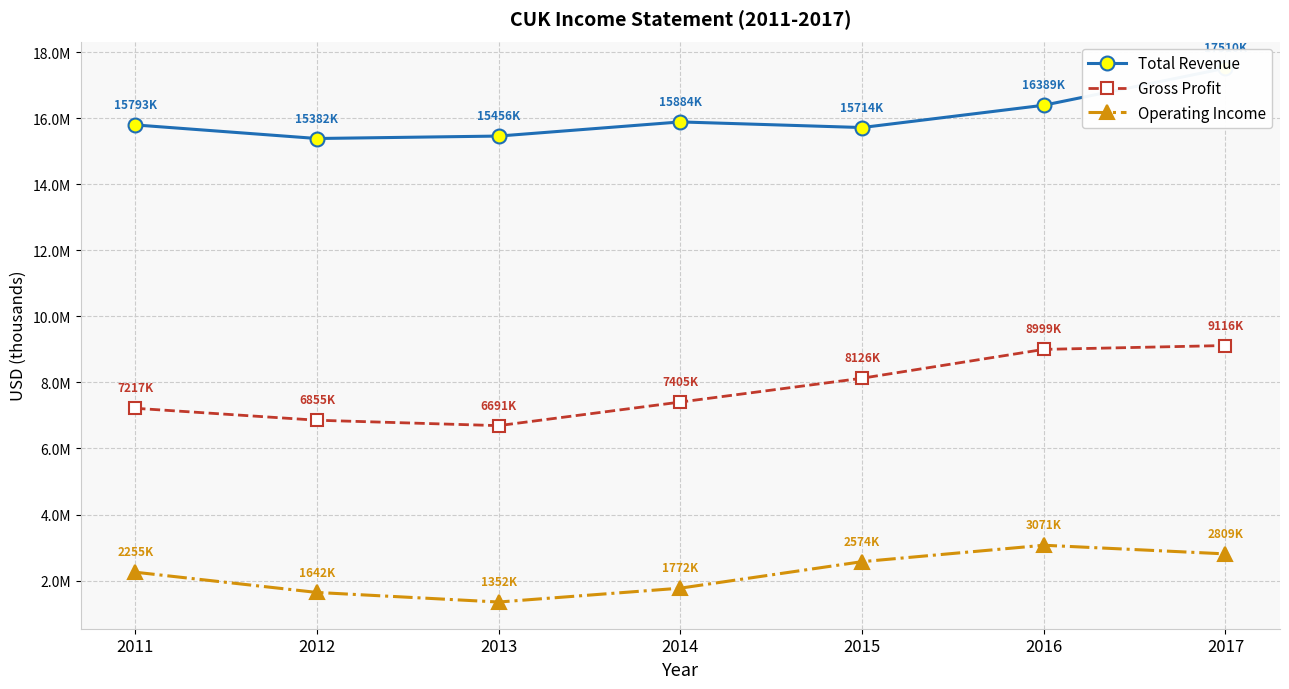

How many categories are shown in the chart?

7